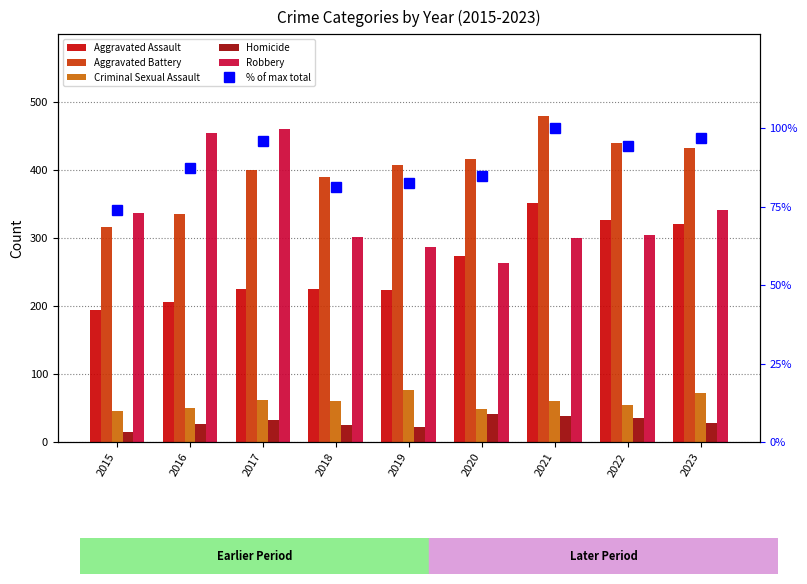

Reading left to right, transcribe all the data shown in this chart.

Aggravated Assault: 194.0	206.0	225.0	225.0	223.0	273.0	352.0	327.0	320.0
Aggravated Battery: 316.0	336.0	400.0	389.0	407.0	416.0	479.0	439.0	432.0
Criminal Sexual Assault: 46.0	50.0	62.0	60.0	77.0	48.0	61.0	55.0	72.0
Homicide: 15.0	26.0	33.0	25.0	22.0	41.0	38.0	36.0	28.0
Robbery: 337.0	454.0	460.0	301.0	287.0	263.0	300.0	304.0	341.0
% of max total: 73.8	87.2	95.9	81.3	82.6	84.6	100.0	94.4	97.0